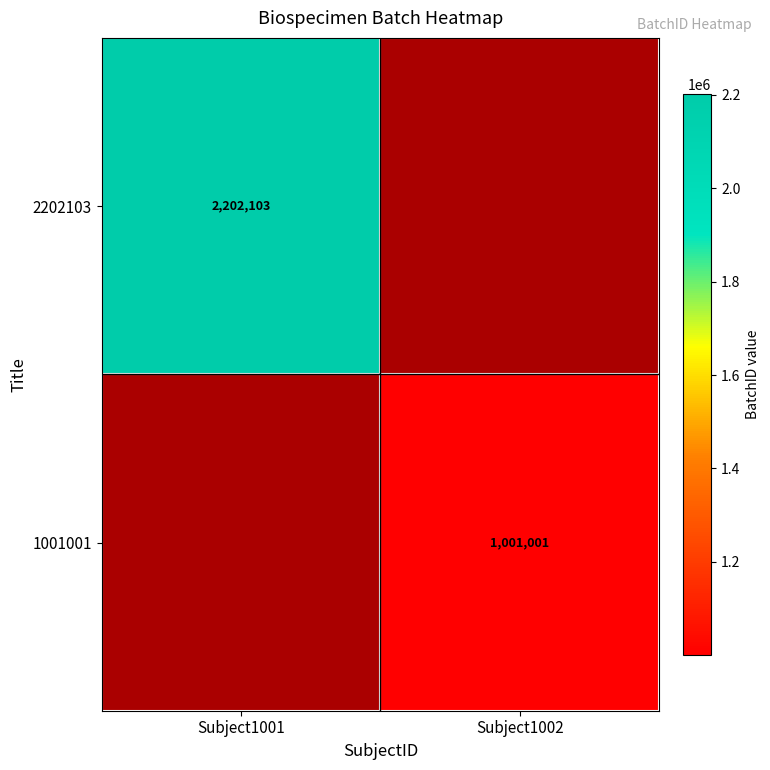

Is it true that 1001001 equals 1525998 at Subject1002?

False